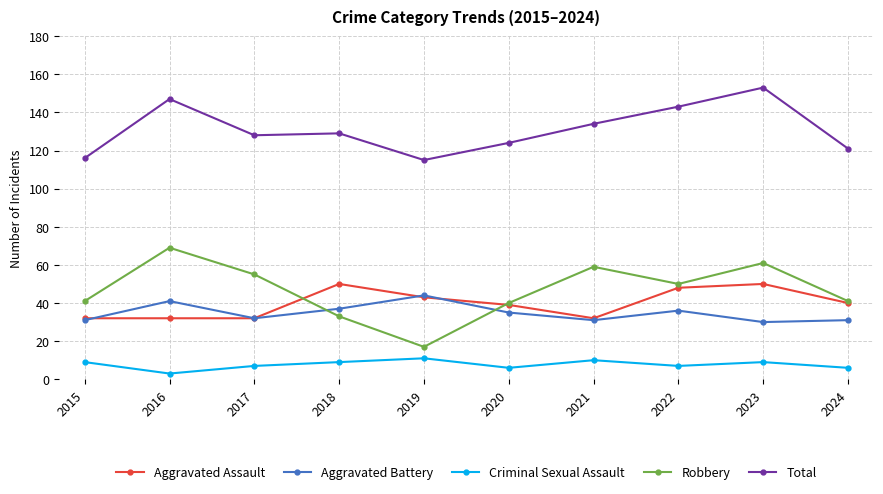

True or false: Criminal Sexual Assault and Aggravated Assault cross at least once.

False